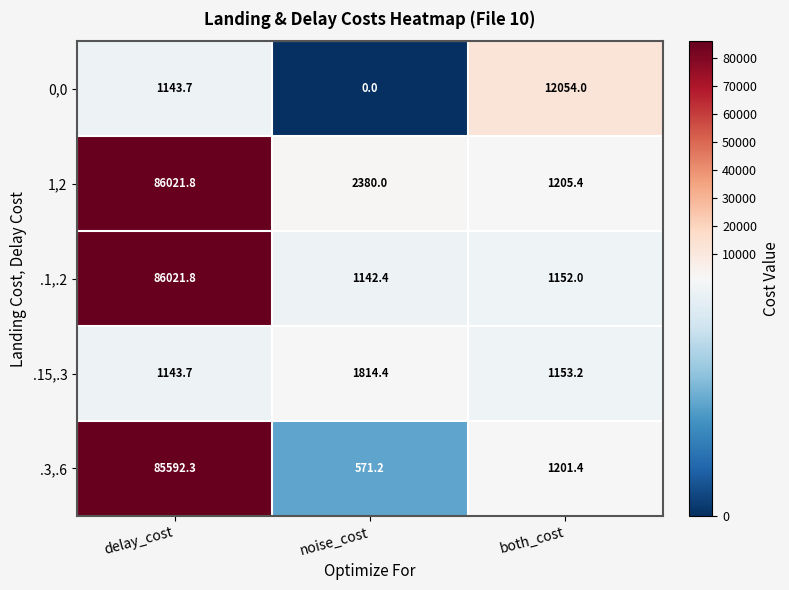

What is the difference between the highest and lowest values at delay_cost?

84878.1